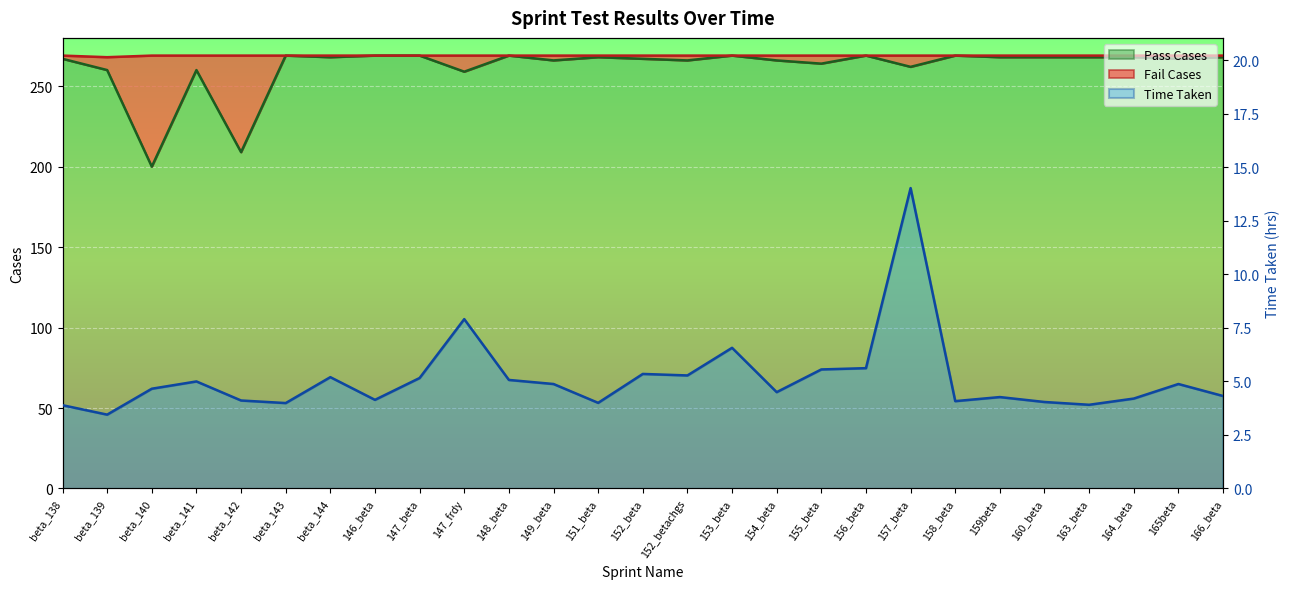

At which label does Pass Cases first exceed 268?

beta_143